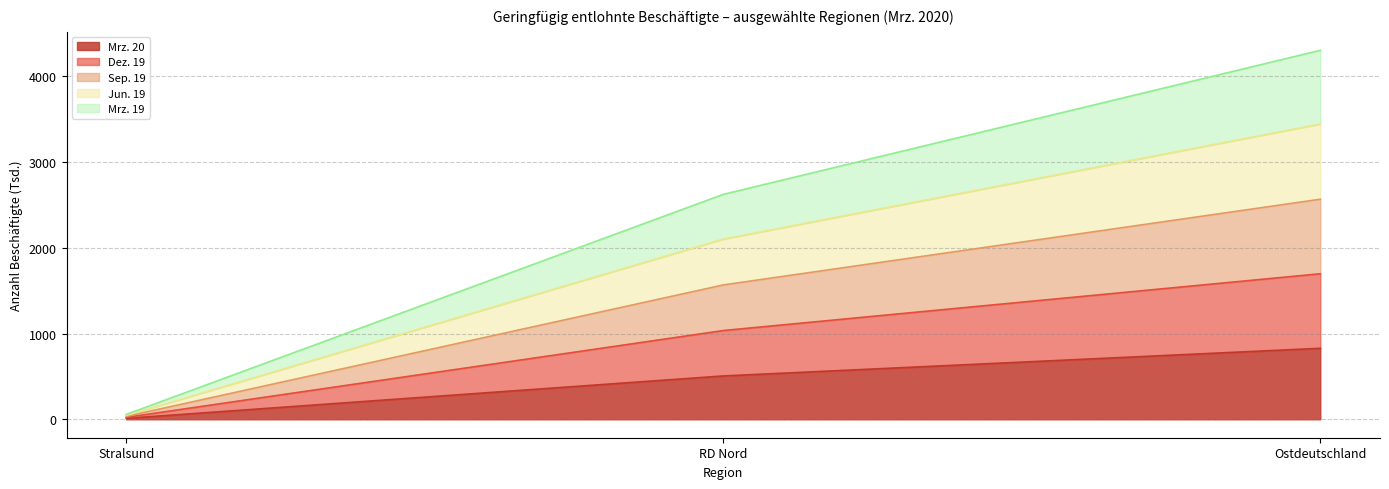

Rank the series by their average value, from lowest to highest.

Mrz. 20, Jun. 19, Sep. 19, Mrz. 19, Dez. 19